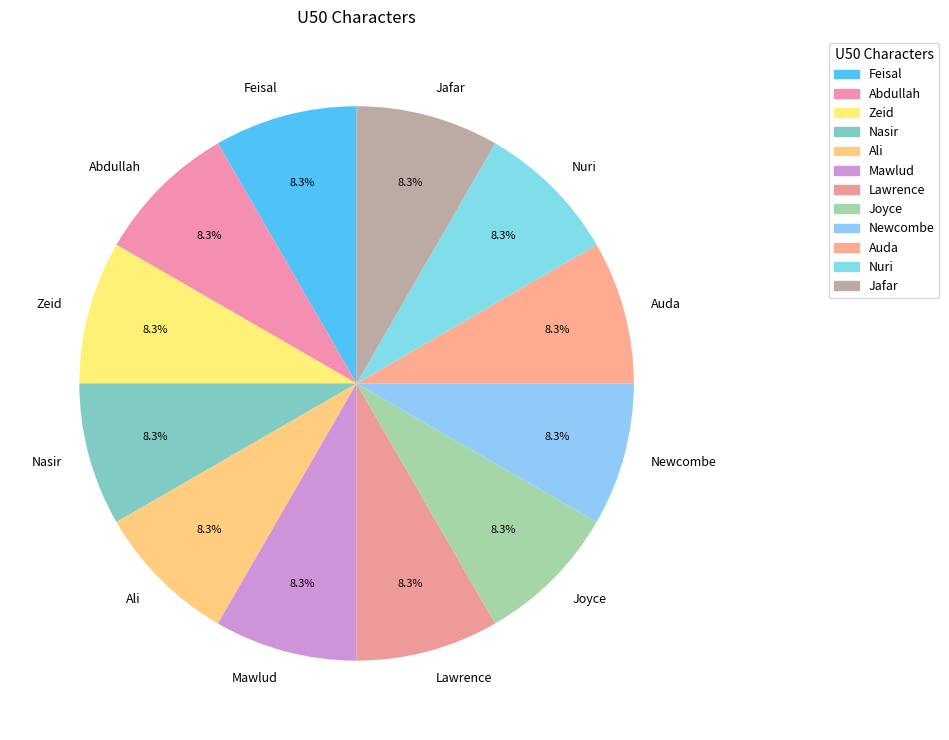

Approximately how many times larger is the value at Auda compared to Lawrence?

1.0